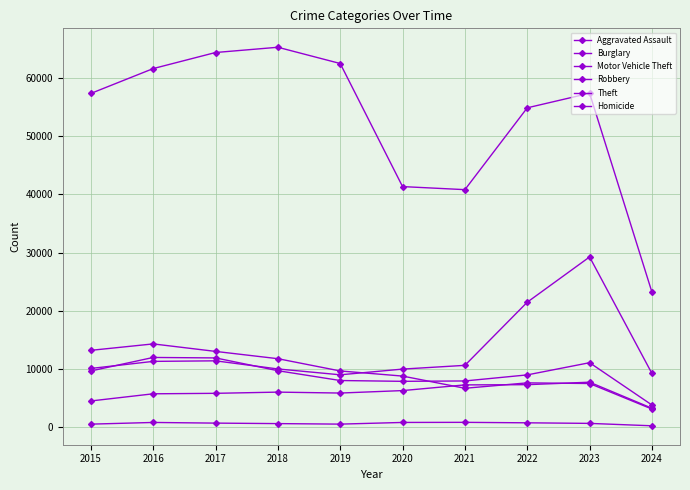

True or false: Homicide has more than 1 points higher than both neighbors.

True